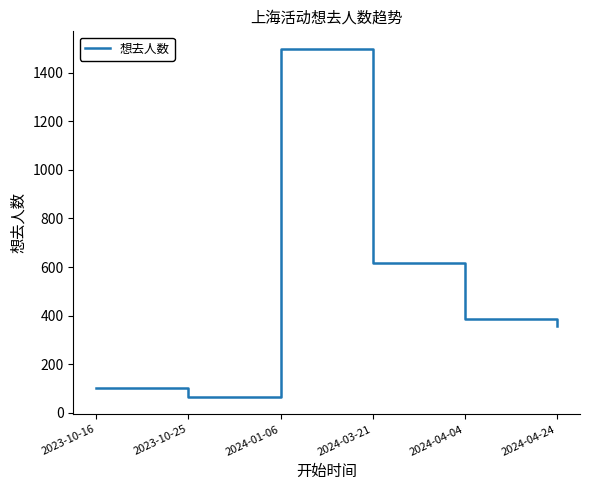

Does the chart display data point markers on the line(s)?

No